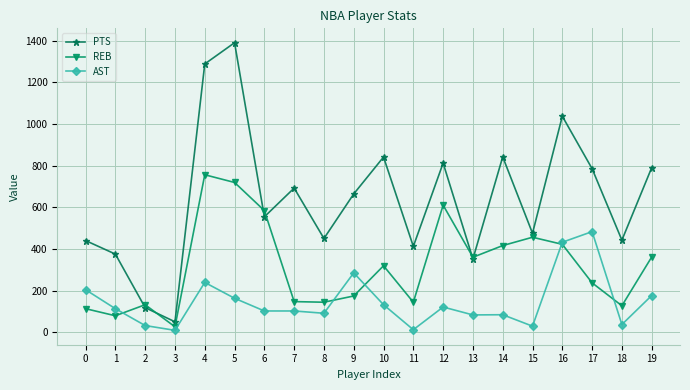

True or false: REB has more than 1 points higher than both neighbors.

True